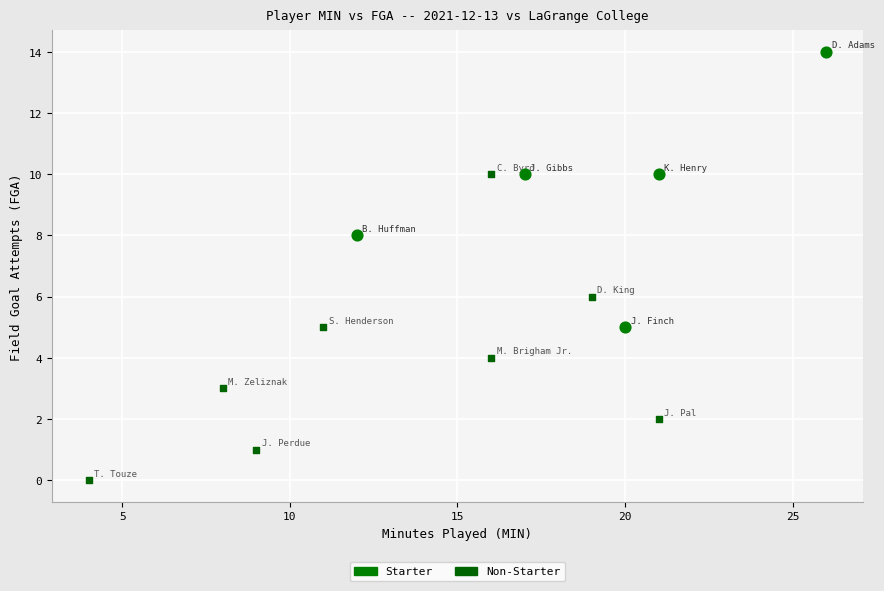

Which series contains the highest Y value?

Starter